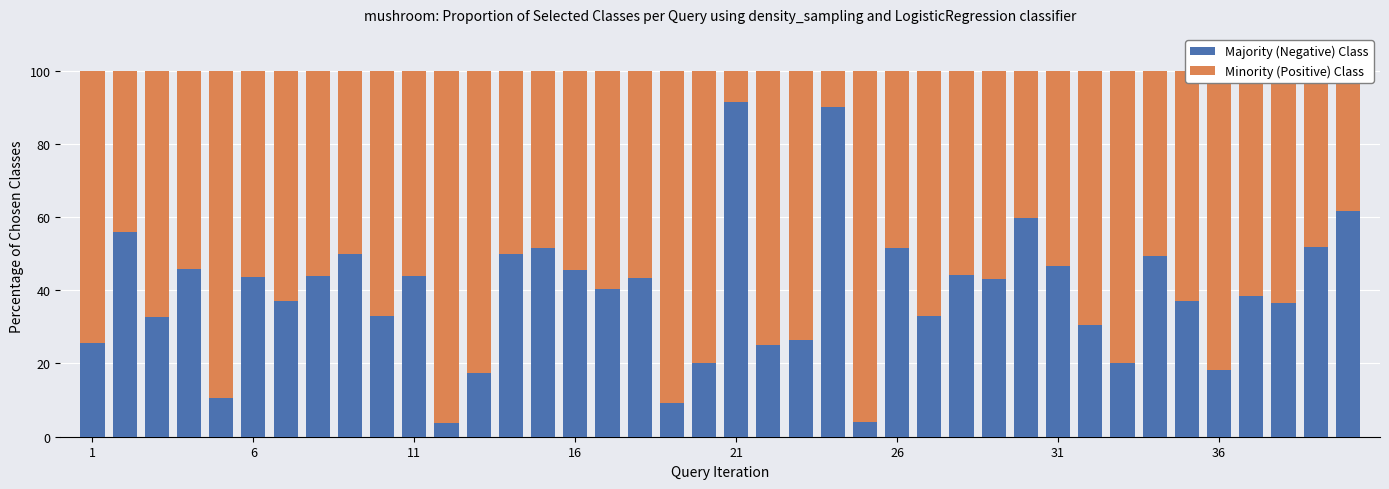

Are the bars horizontal?

No